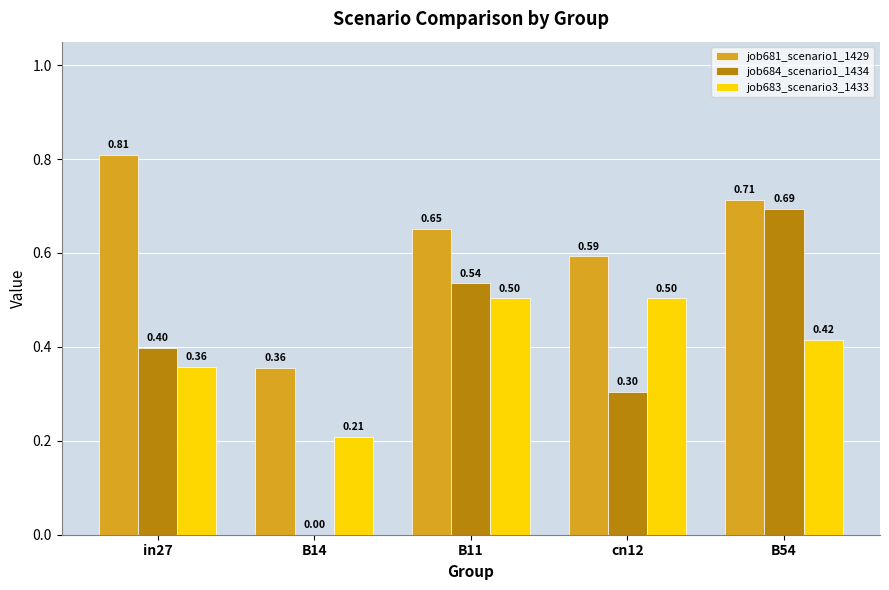

The job684_scenario1_1434 series shows 0.3 at cn12. True or false?

True